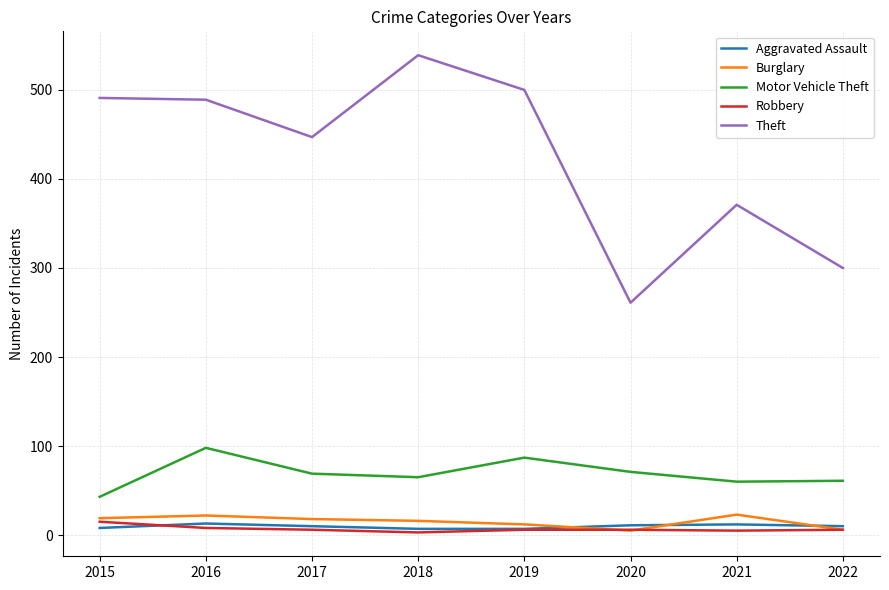

Between 2018 and 2021, which series saw the biggest shift?

Theft